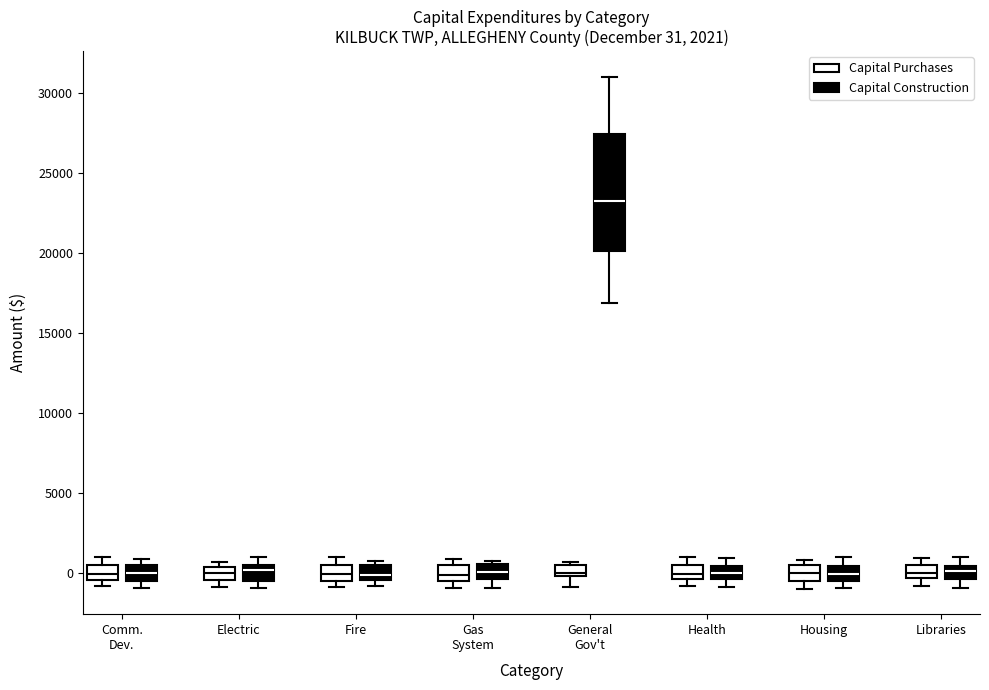

Which box is the tallest, from its lower edge to its upper edge?

General Gov't (Capital Construction)